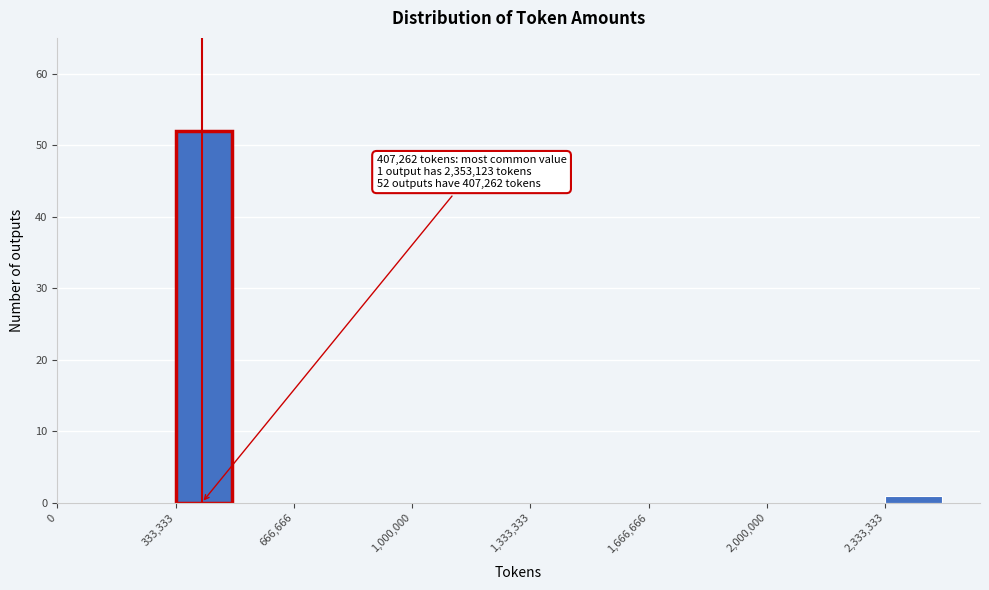

Read against the x-axis, roughly where is the centre of the tallest bar?

400000